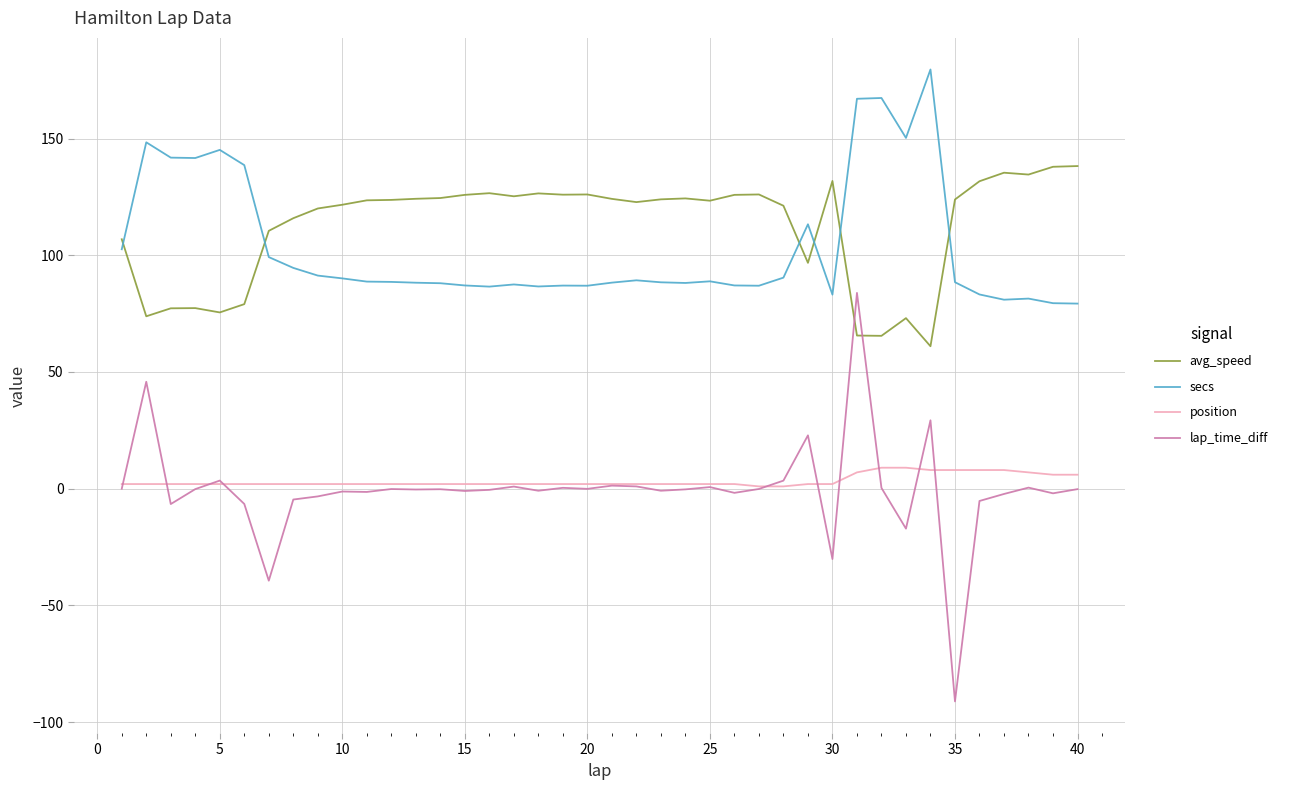

Which series has the largest total across all categories?

avg_speed